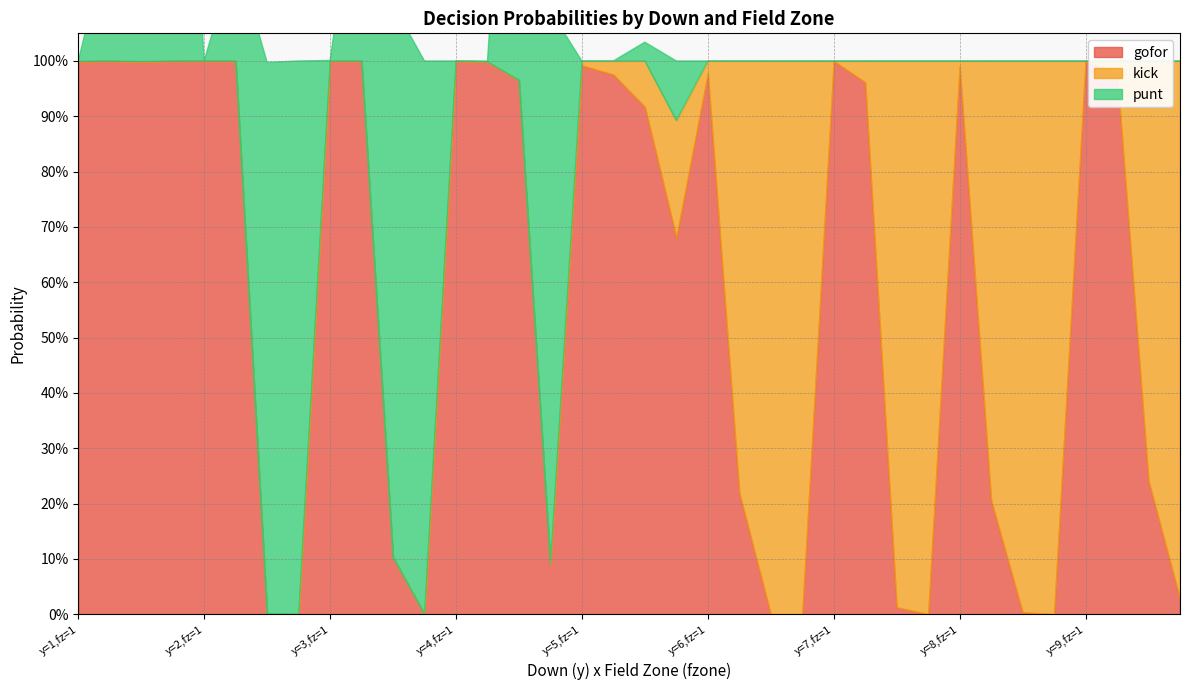

The kick series shows -0.5 at 10. True or false?

False